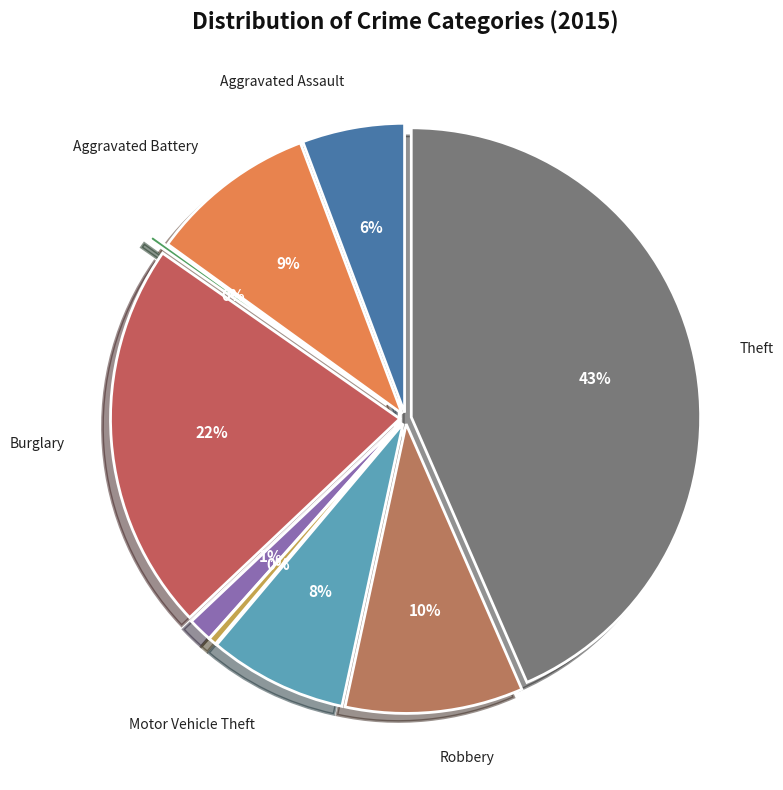

Does any single category account for the majority?

No